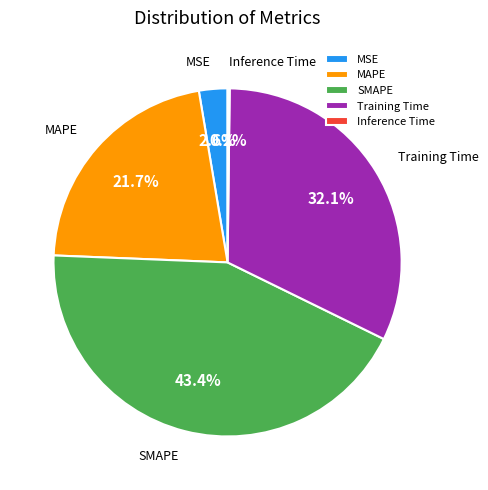

Which slice is the largest?

SMAPE